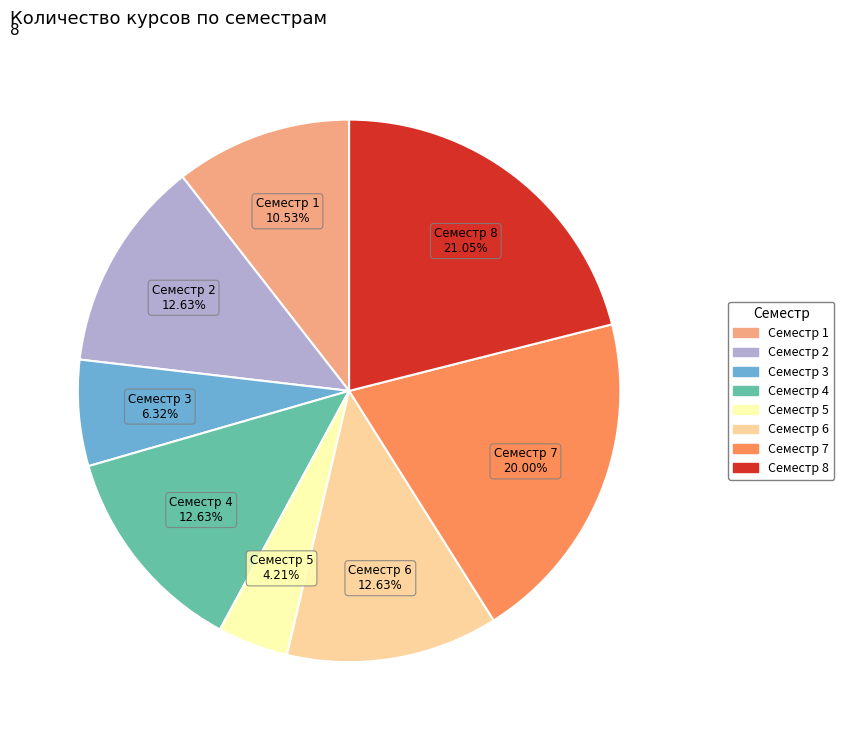

Between Семестр 5 and Семестр 6, which is larger?

Семестр 6